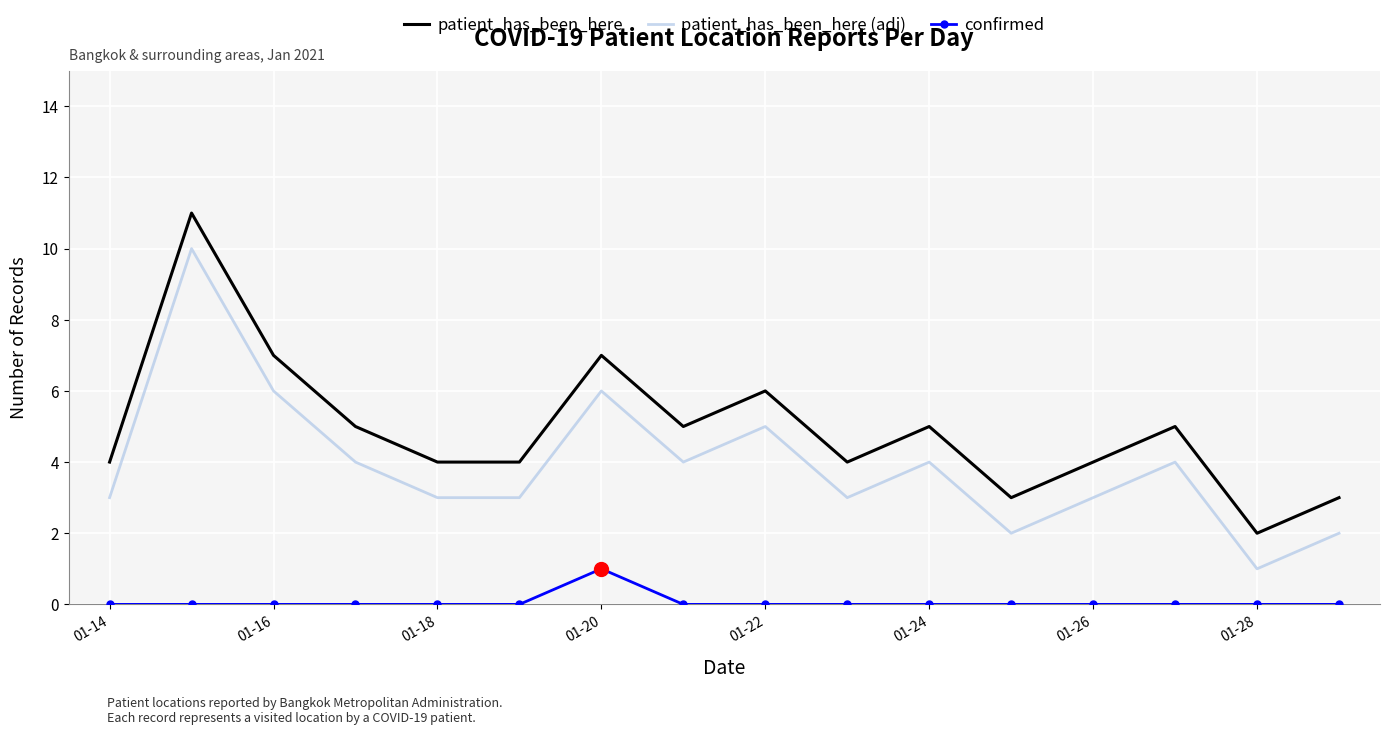

Rank the series by their maximum value, from highest to lowest.

patient_has_been_here, patient_has_been_here (adj), confirmed